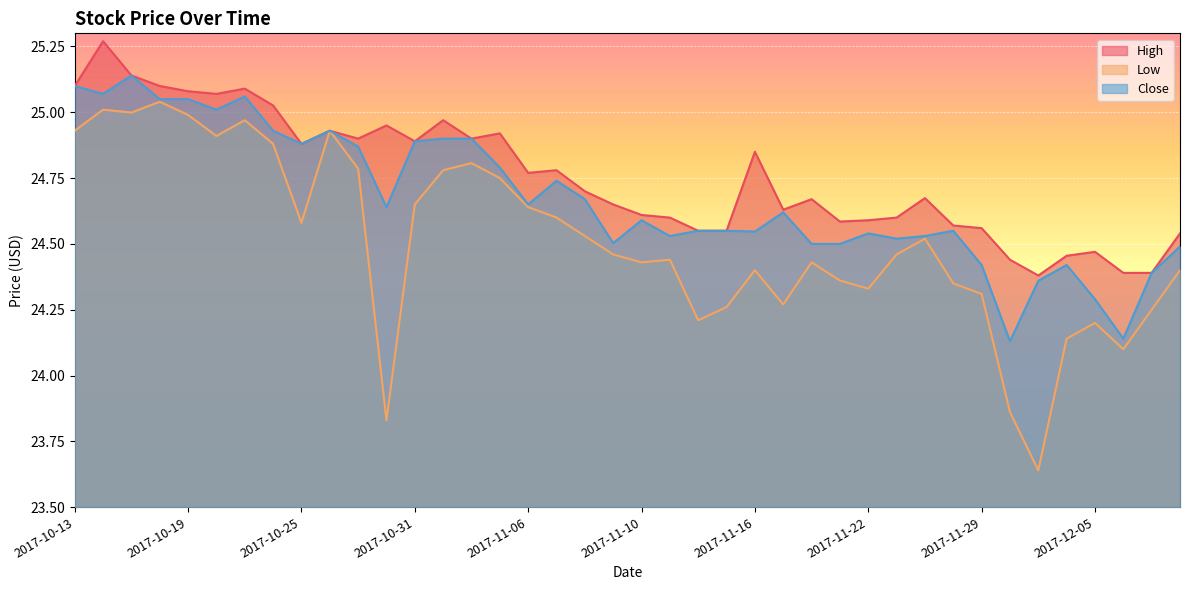

At which category is the sum across all series the highest?

2017-10-16